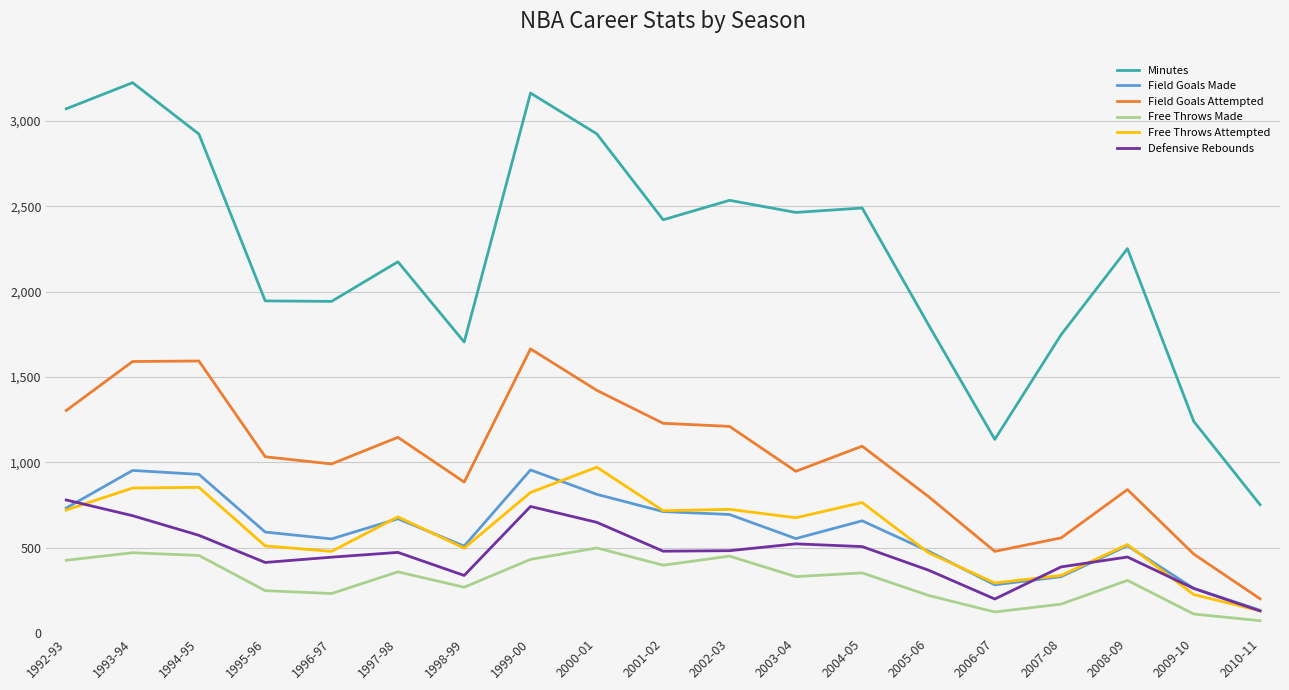

What is the spread (max minus min) of values at 1994-95?

2468